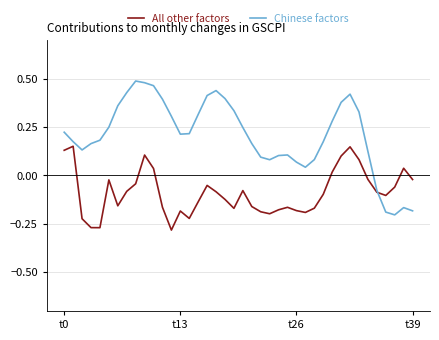

Which series has the largest range (max minus min)?

Chinese factors